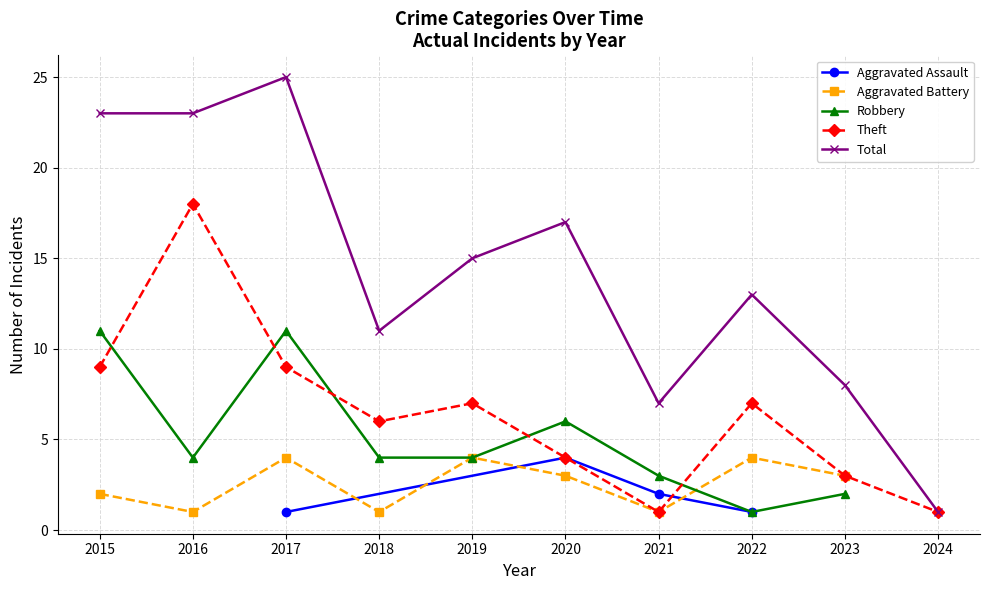

In Robbery, how many points are higher than both neighbors (excluding endpoints)?

2